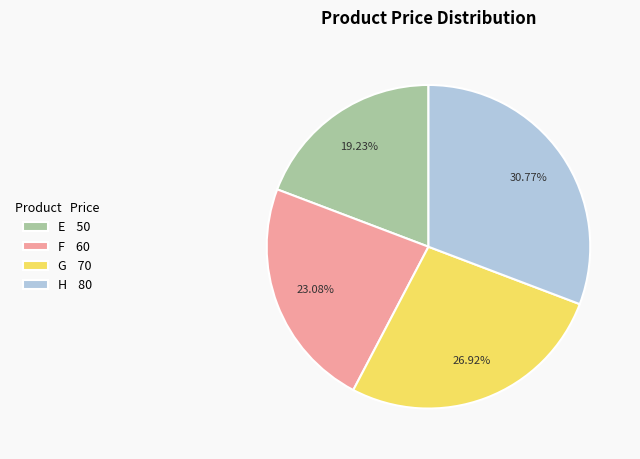

How much of the chart is everything except G?

73.1%